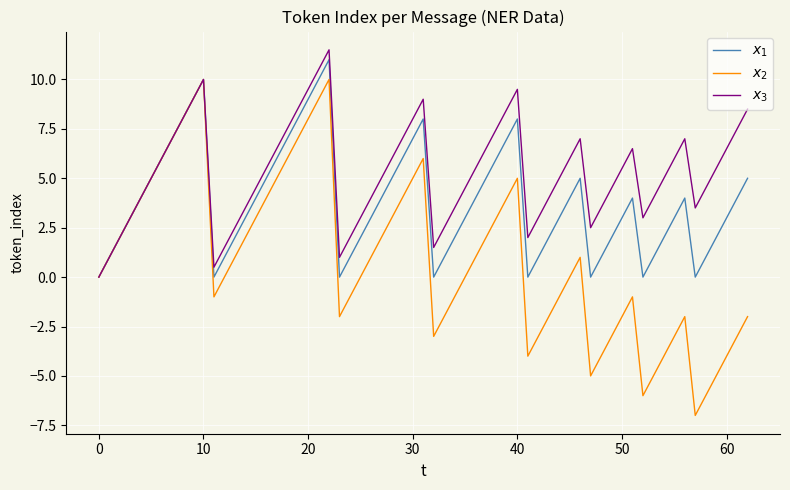

What is the smallest value displayed?

-7.0